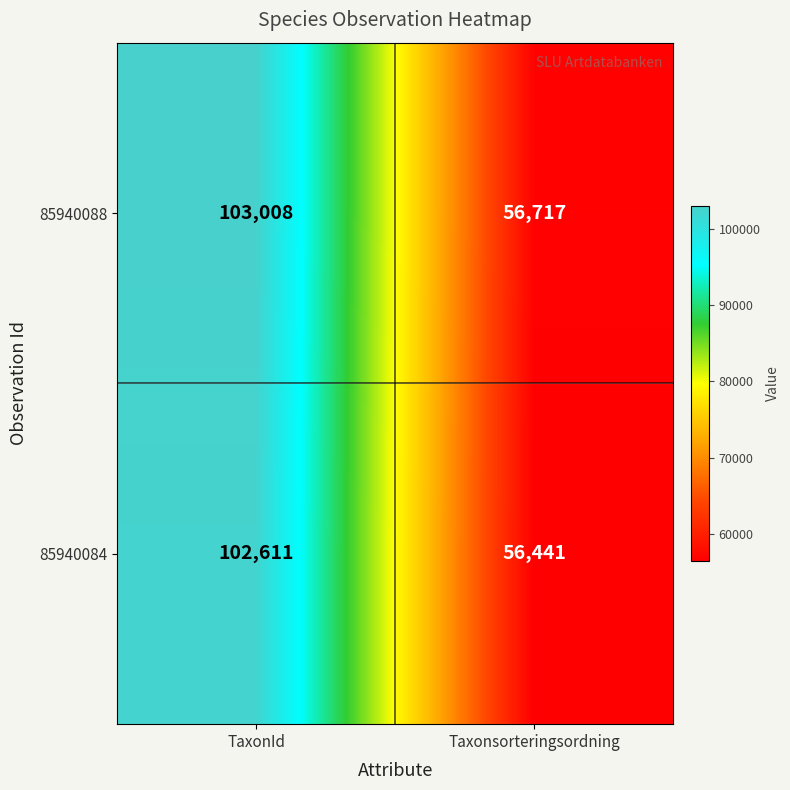

What is the sum of the 85940084 values at TaxonId and Taxonsorteringsordning?

159052